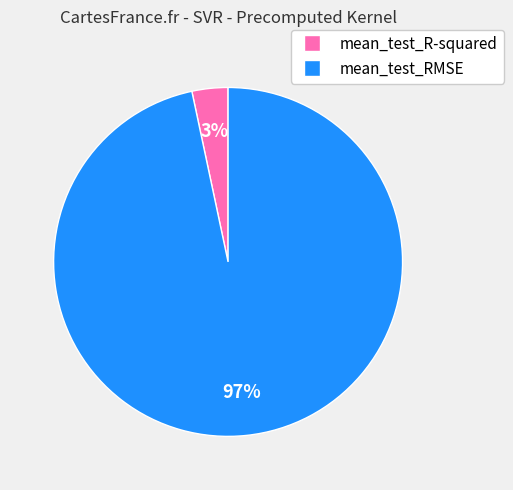

Which category has the smallest portion of the pie?

mean_test_R-squared